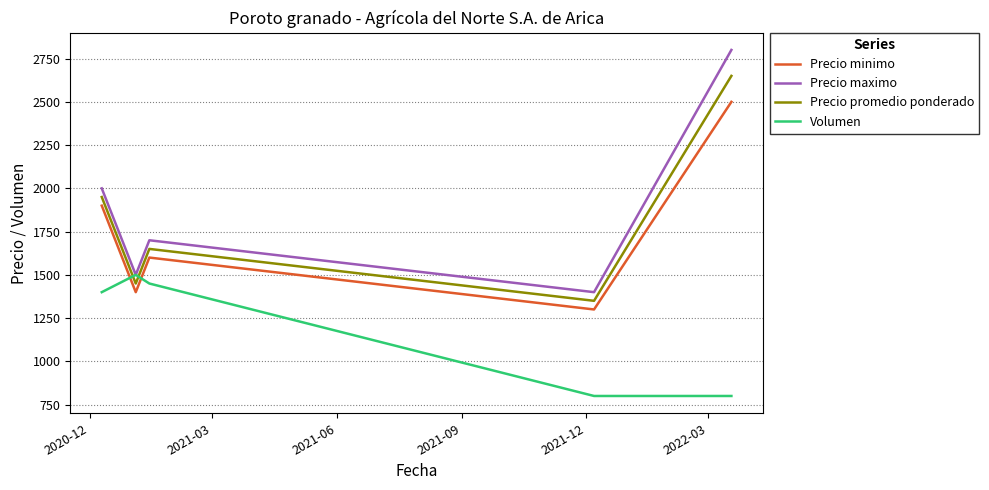

What is the lowest value of the Precio minimo series?

1300